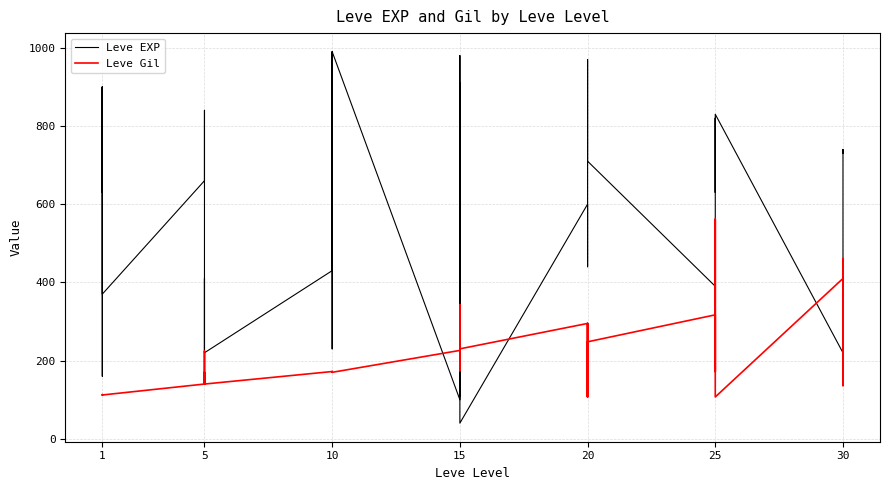

What is the minimum value for Leve Gil?

107